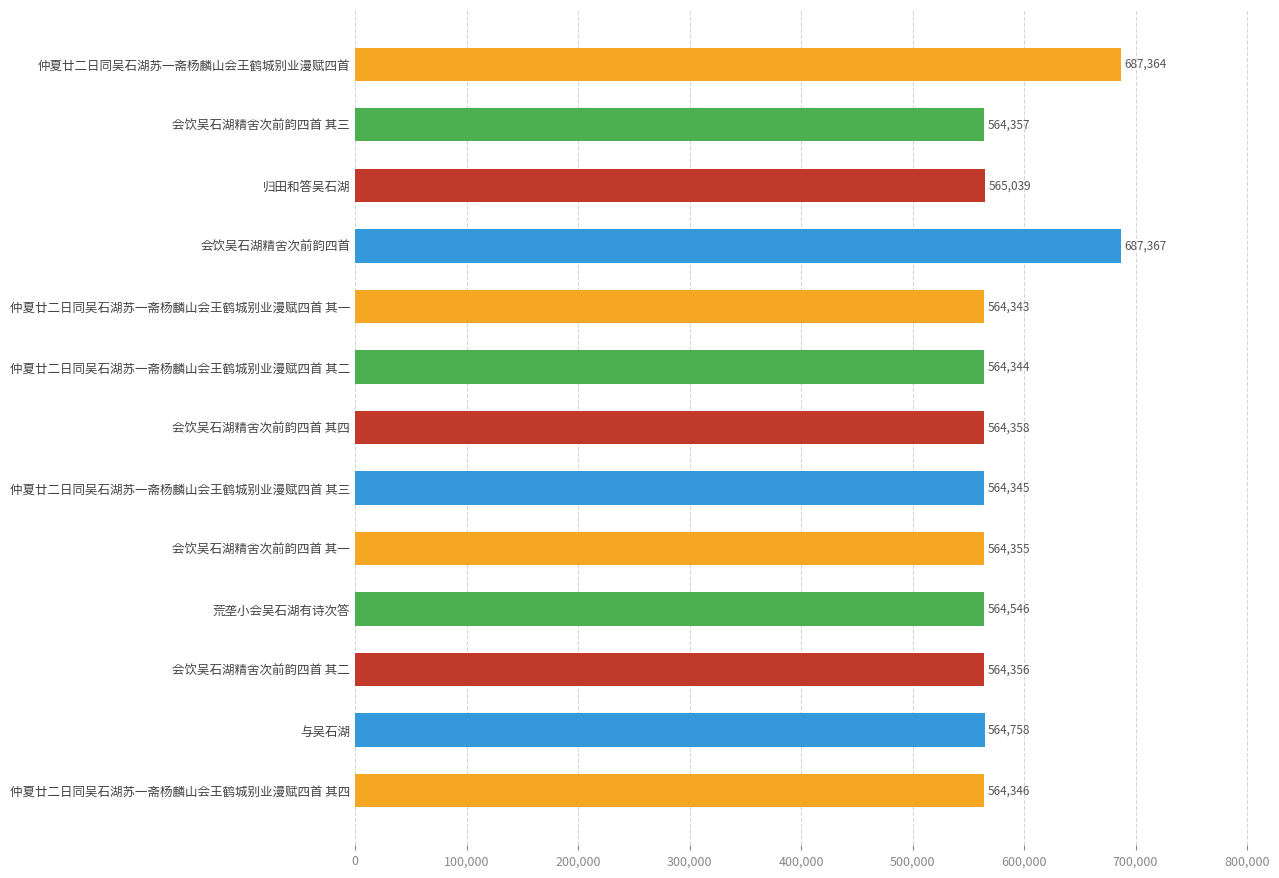

Which label corresponds to the smallest value in the chart?

仲夏廿二日同吴石湖苏一斋杨麟山会王鹤城别业漫赋四首 其一